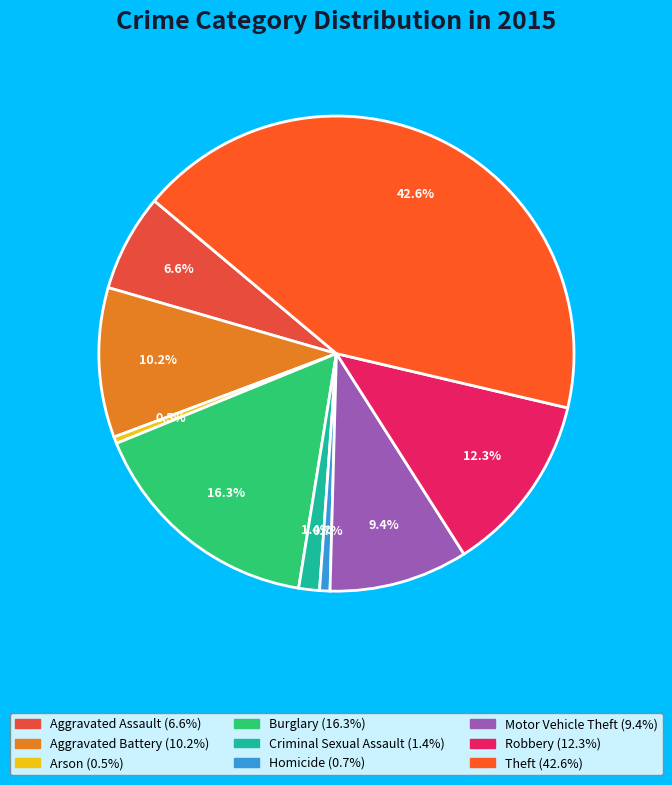

Is there any slice that represents more than half of the pie?

No